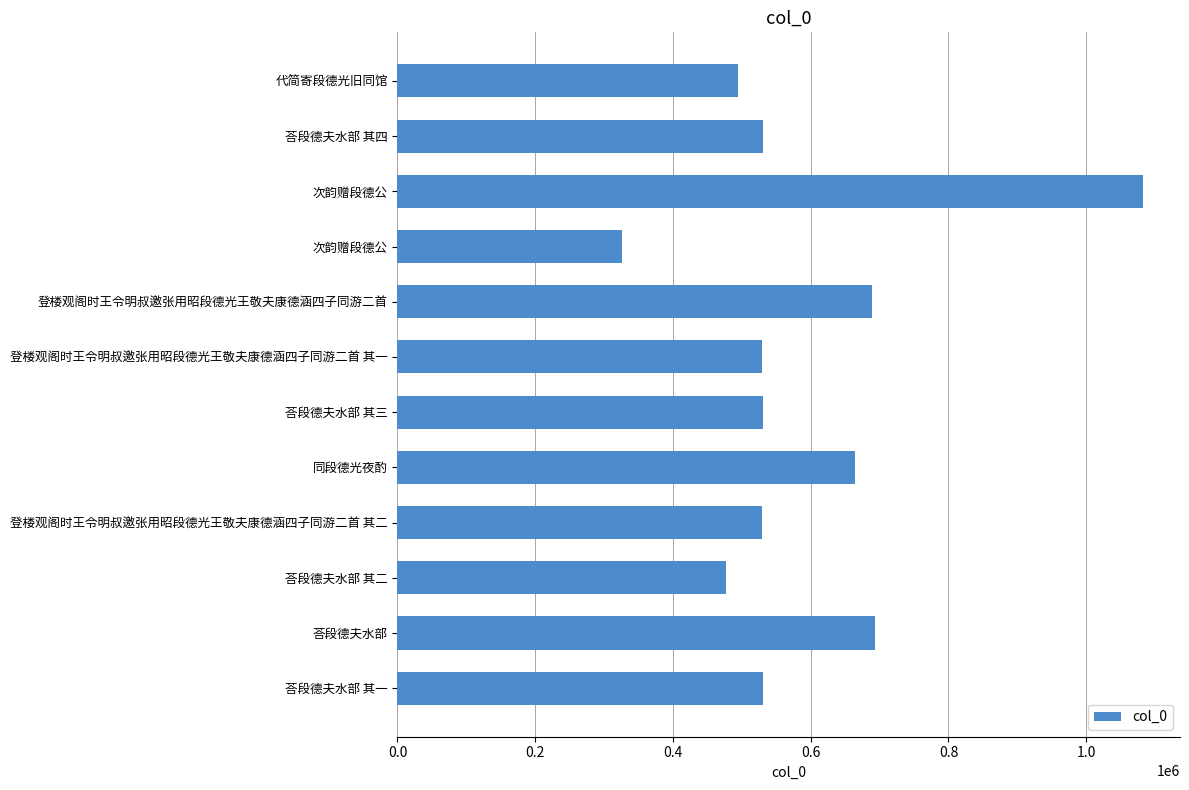

At which label is the value closest to 703988?

荅段德夫水部